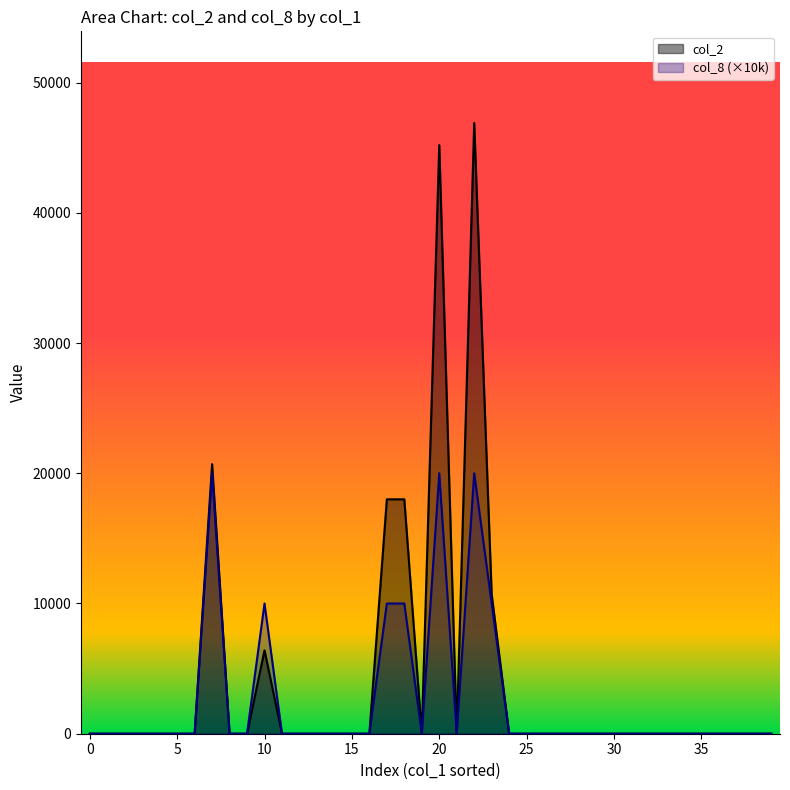

True or false: col_8 and col_2 cross at least once.

False